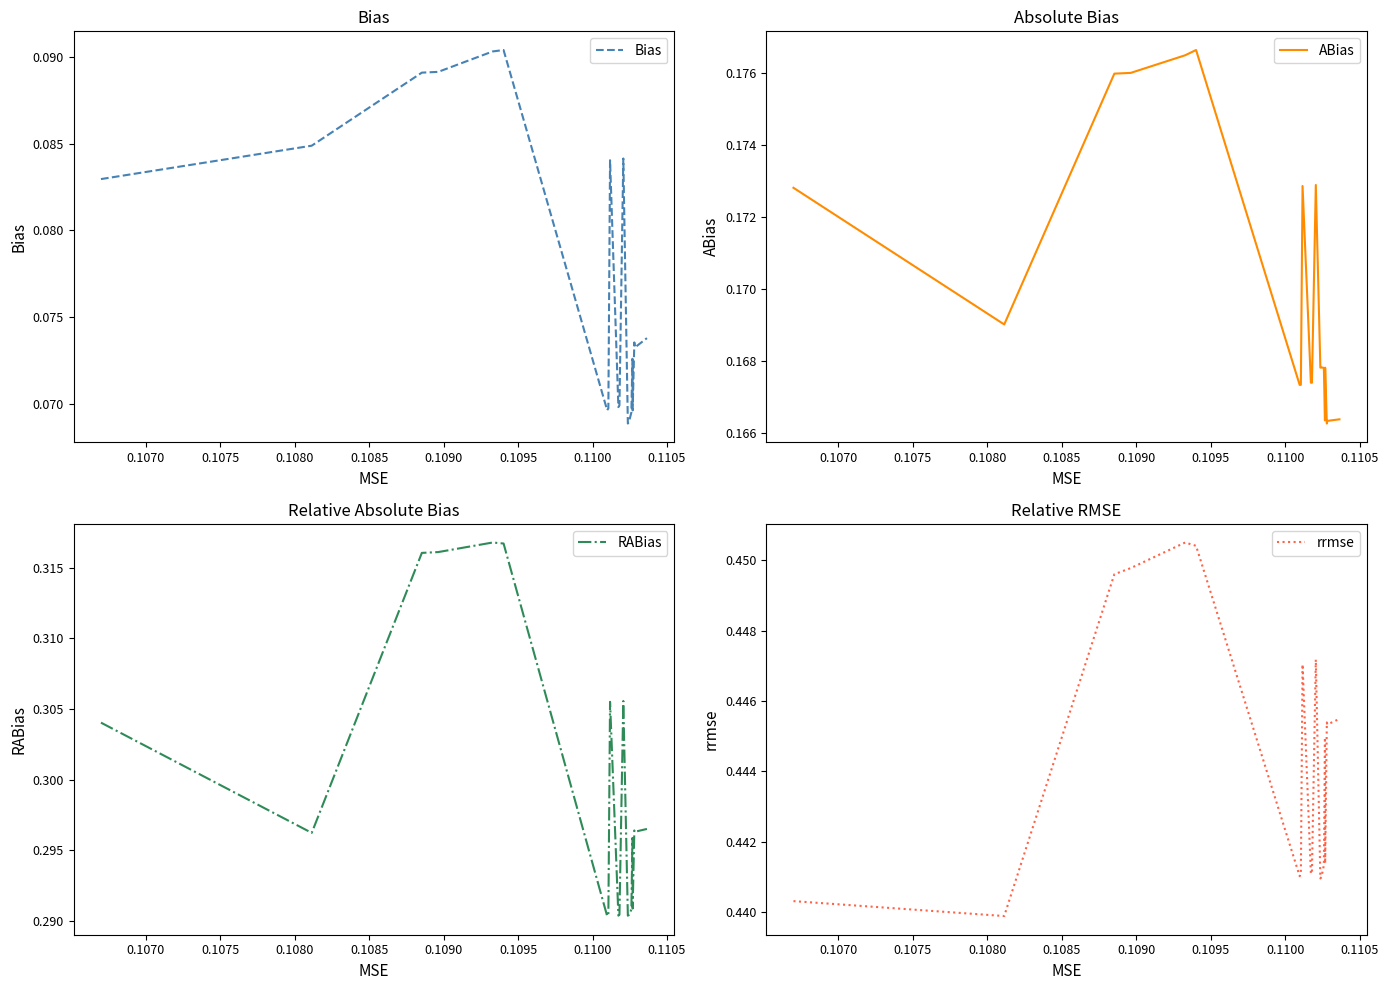

List the series in order of their overall mean, lowest first.

Bias, ABias, RABias, rrmse